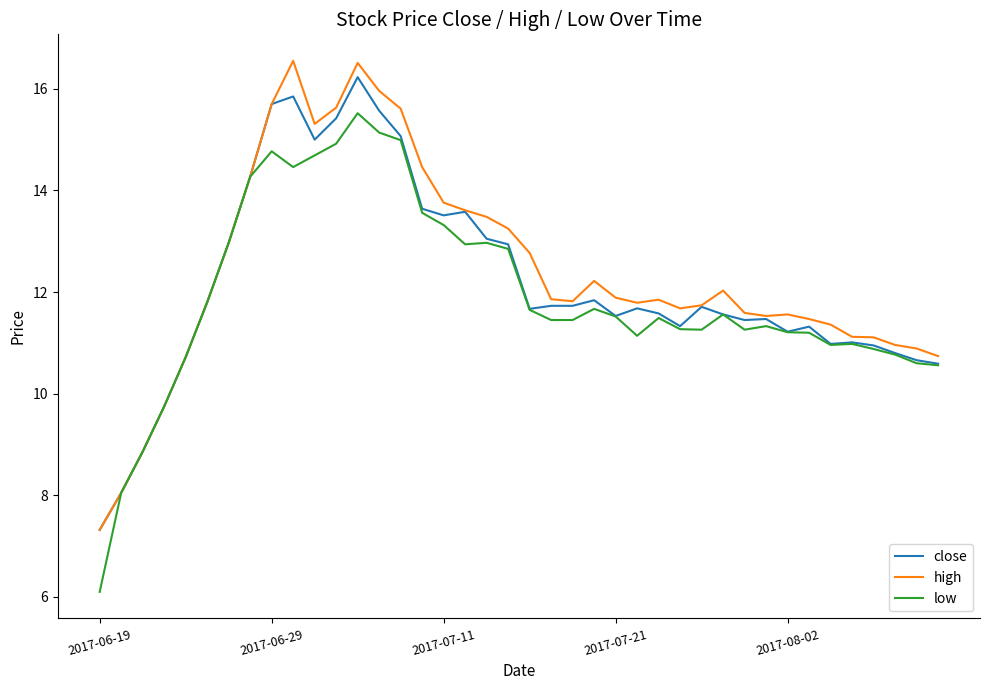

What is the lowest value of the low series?

6.1